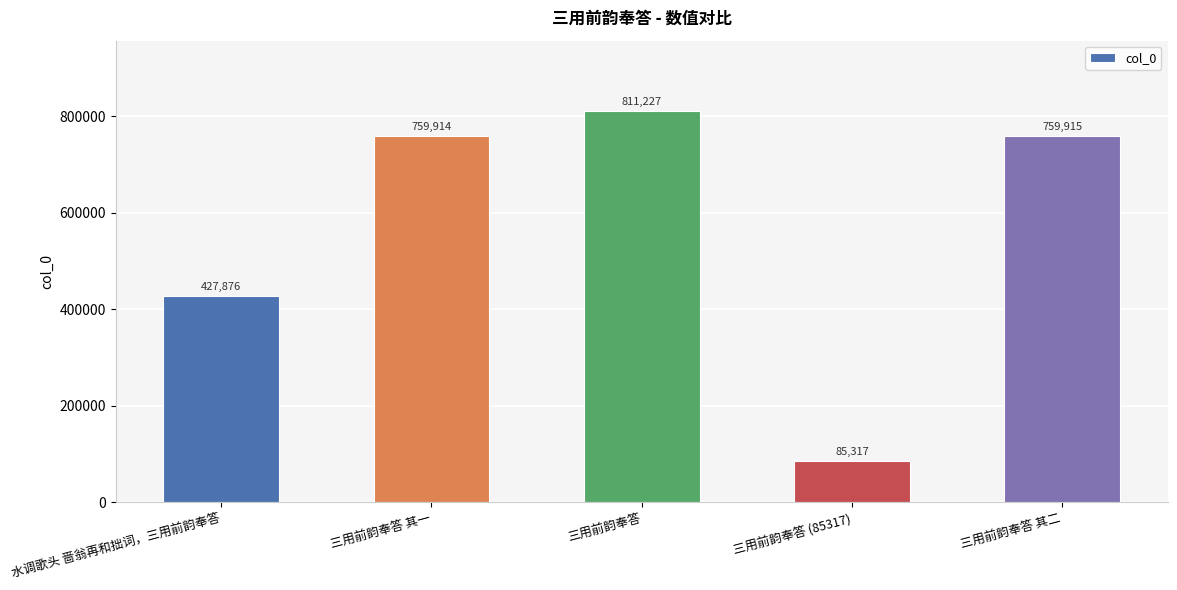

What is the label of the 2nd bar from the right?

三用前韵奉答 (85317)